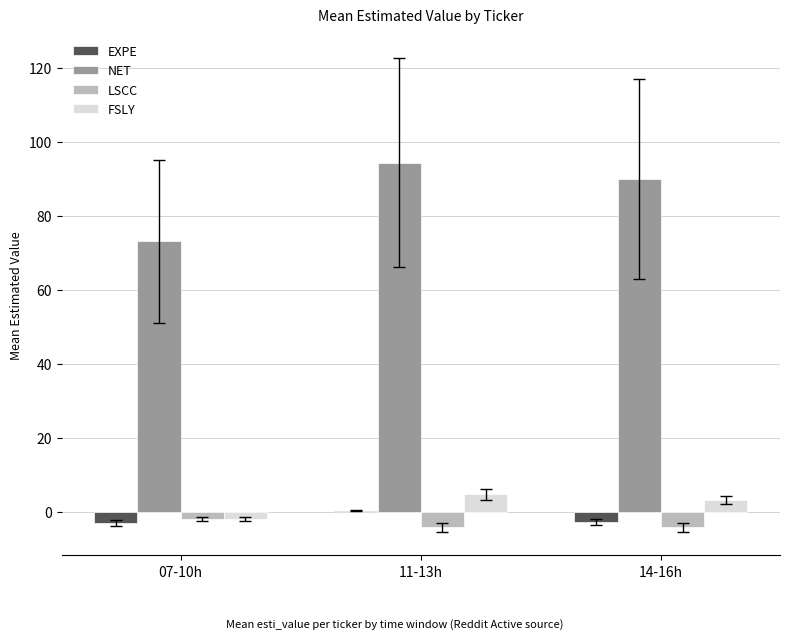

The value of LSCC at 11-13h is -4.1. True or false?

True